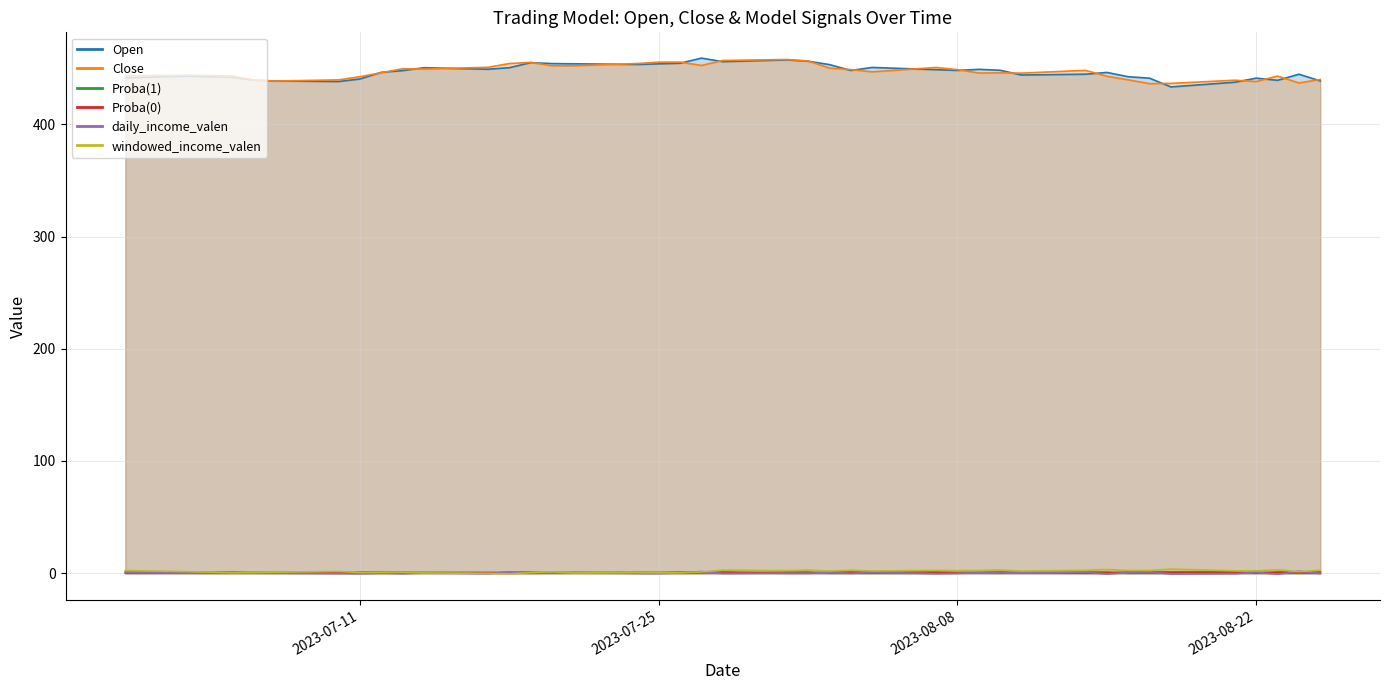

What is the approximate value of daily_income_valen at 2023-08-22?

0.7